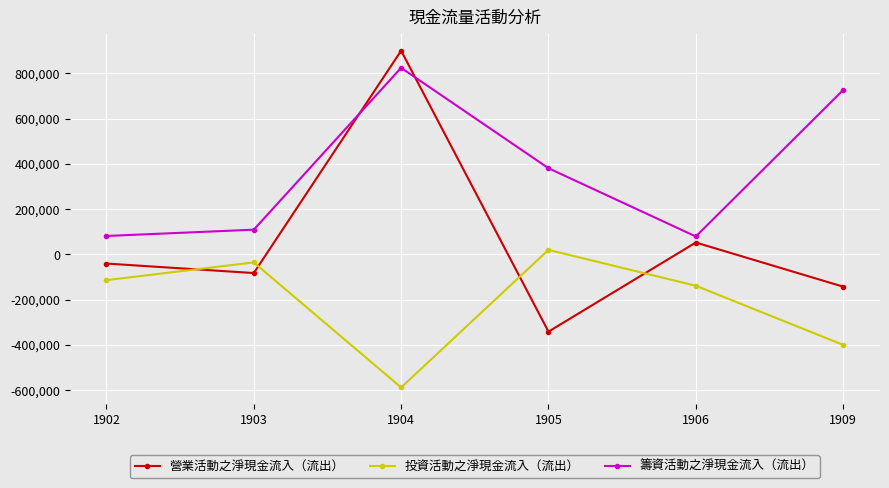

Between 1903 and 1909, which series saw the biggest shift?

籌資活動之淨現金流入（流出）